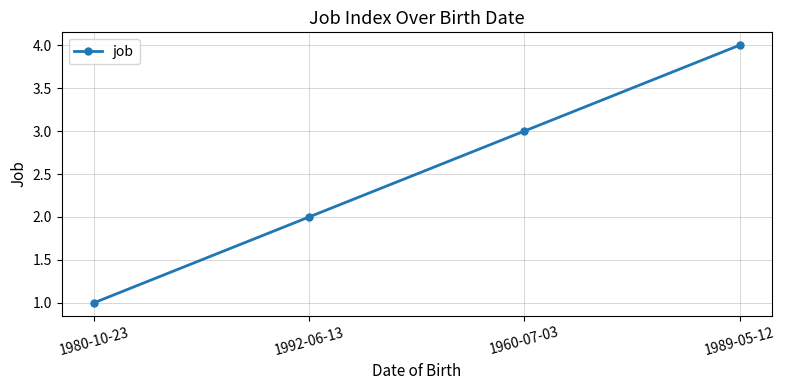

Which label corresponds to the largest value in the chart?

1989-05-12